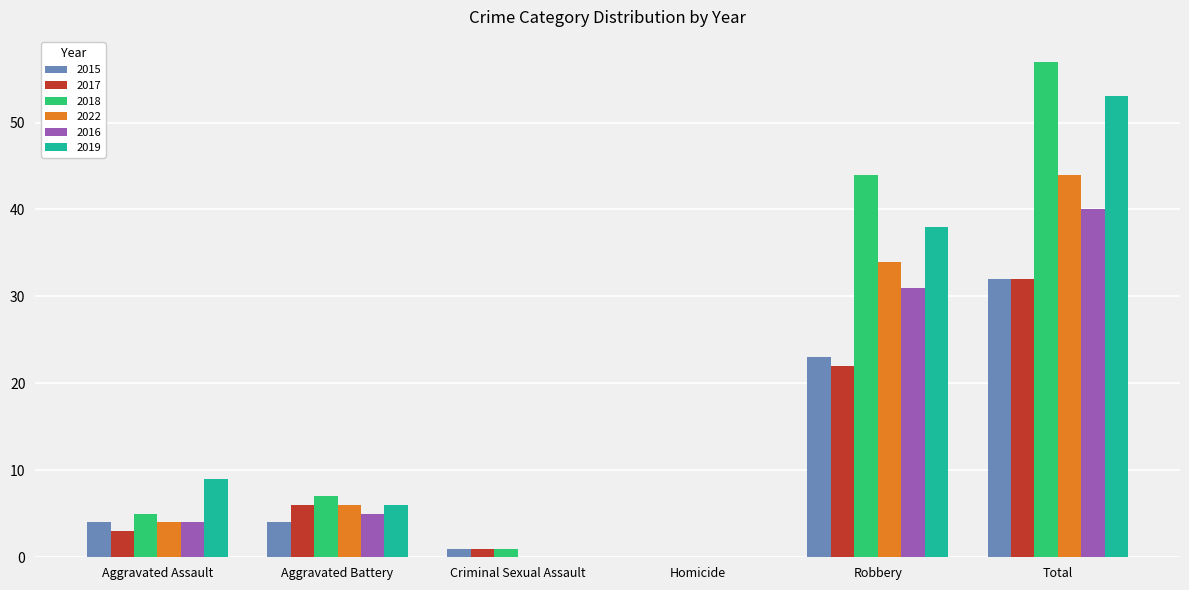

What is the sum of all 2019 values?

106